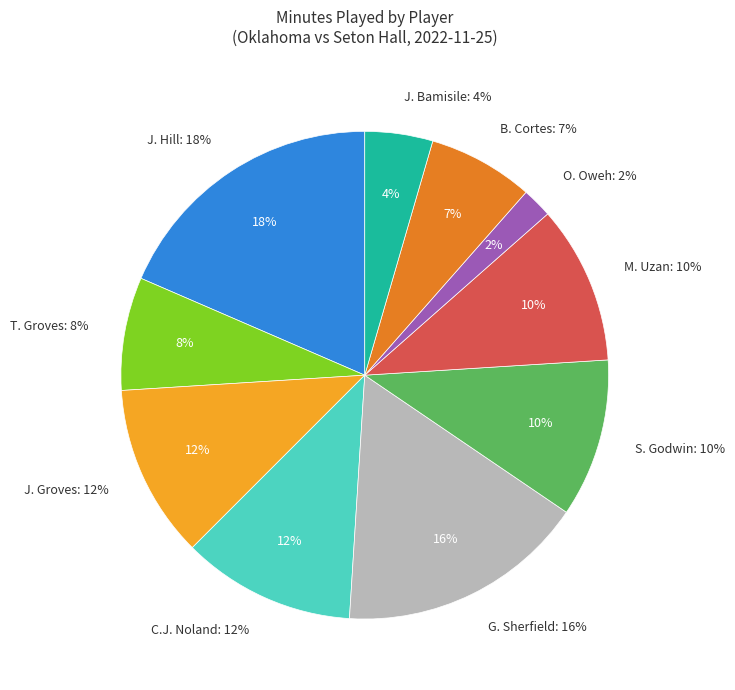

To the nearest percent, what is the difference between the largest and smallest slice percentages?

16%